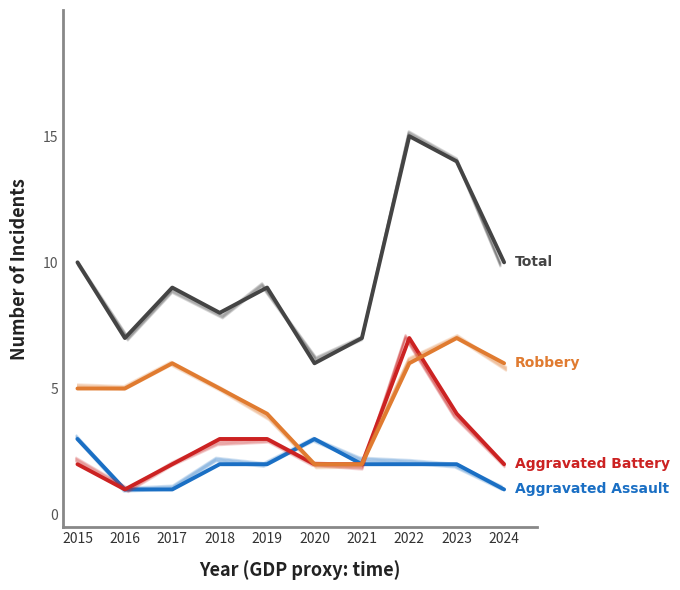

What is the average value of the Aggravated Battery series?

3